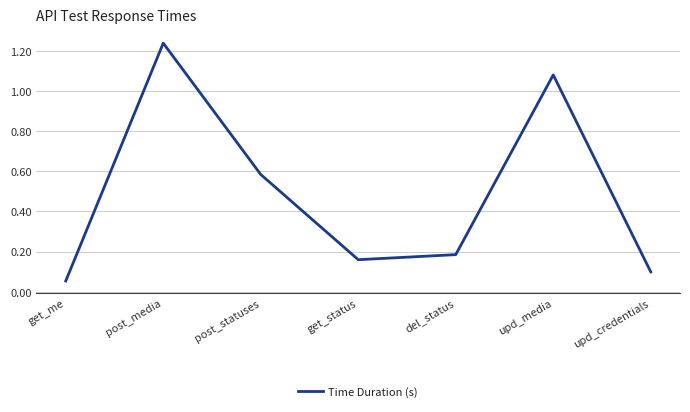

Does the chart have visible grid lines?

Yes